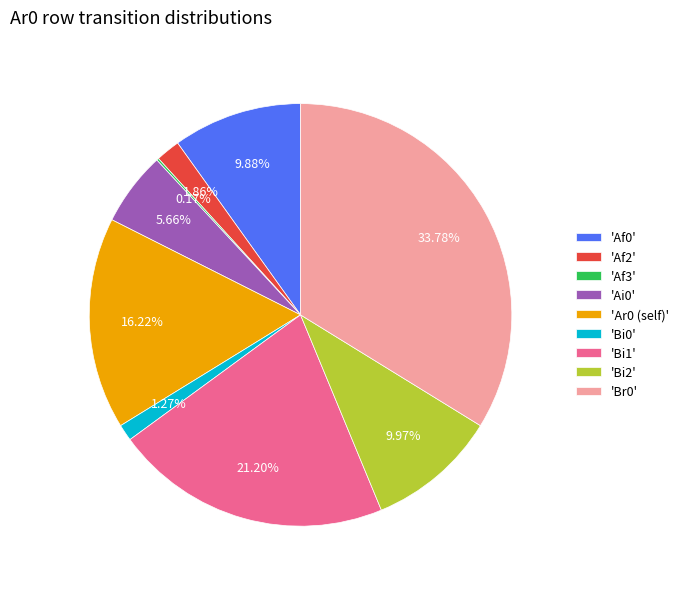

Does 'Af2' account for over 50% of the chart?

No